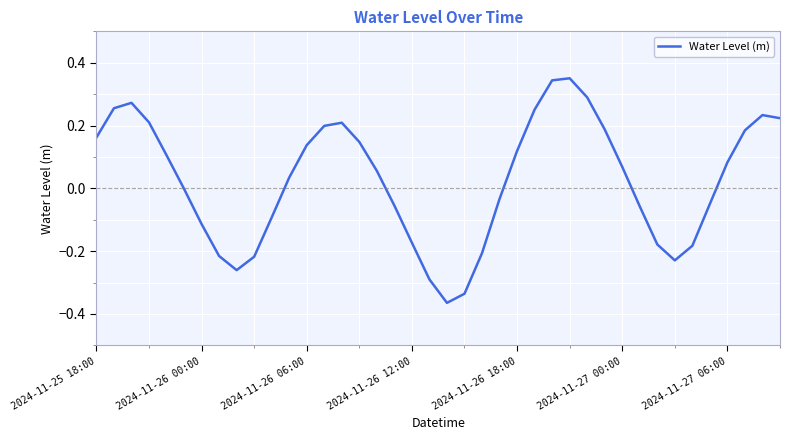

What is the difference between the maximum and minimum values?

0.7